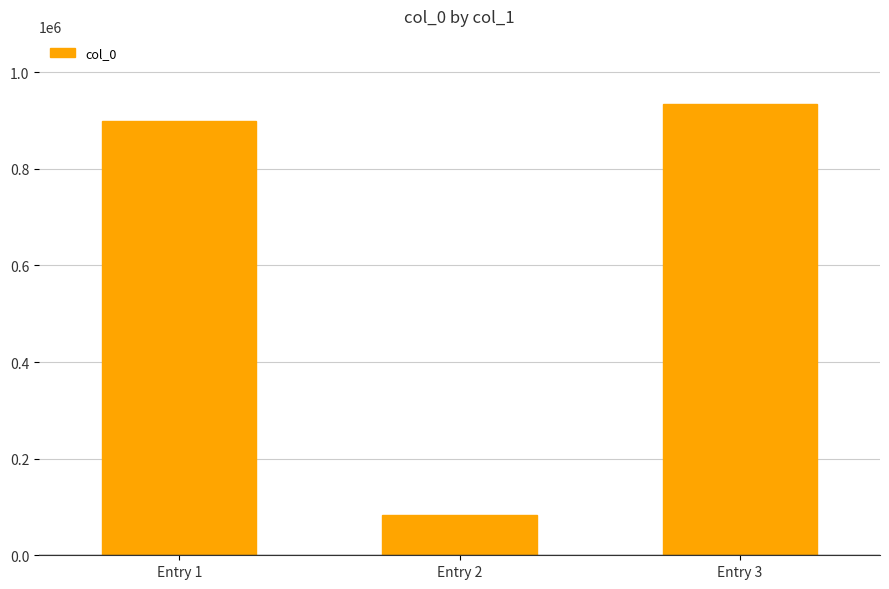

List the labels in order of value, smallest first.

Entry 2, Entry 1, Entry 3